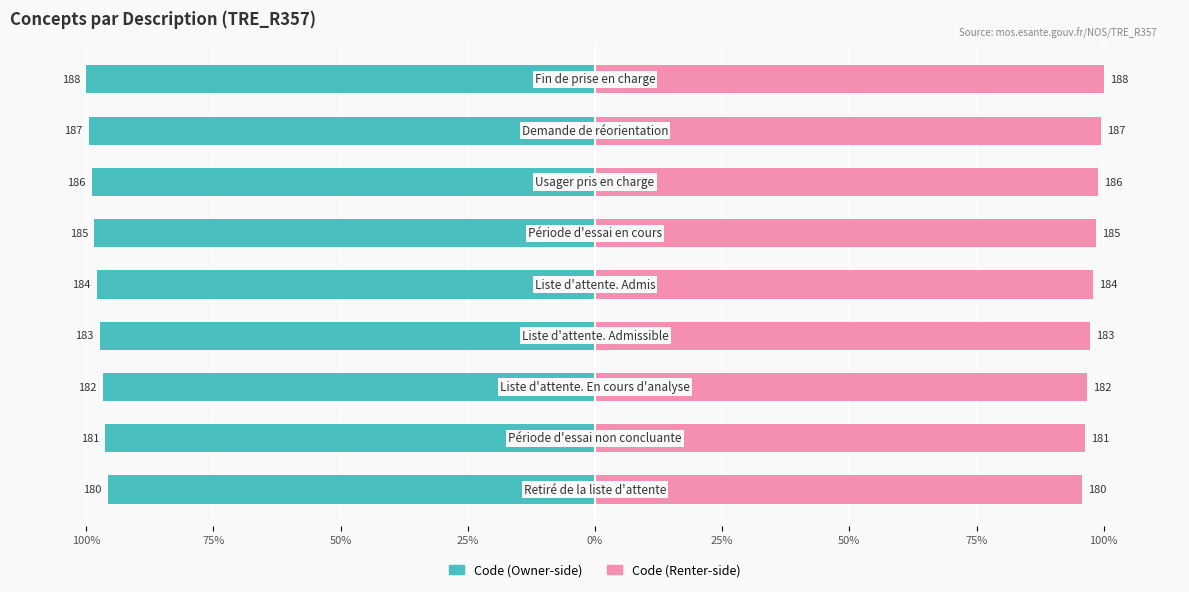

List the series in order of their overall mean, lowest first.

Code (Owner-side), Code (Renter-side)